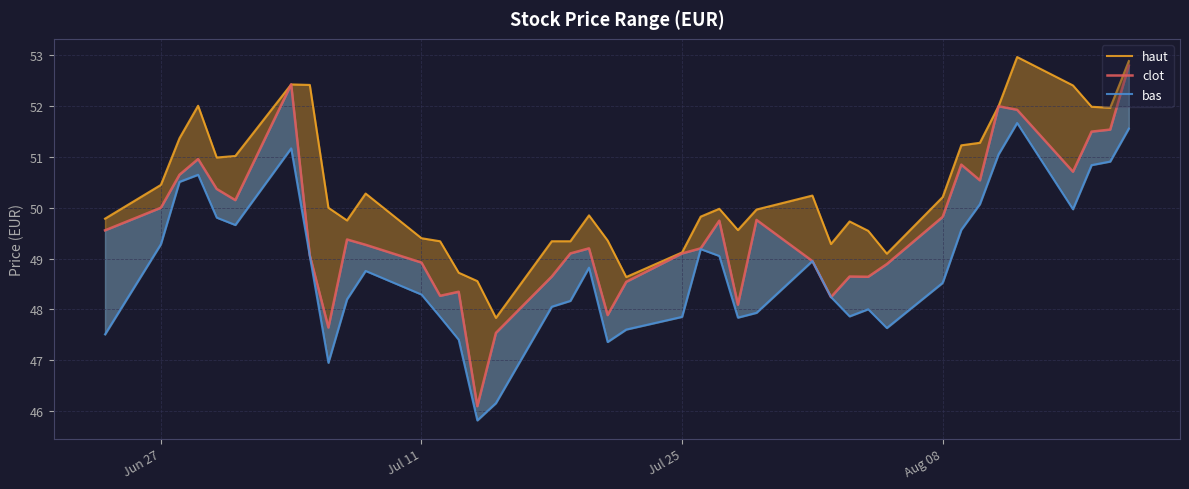

How many categories are shown in the chart?

40